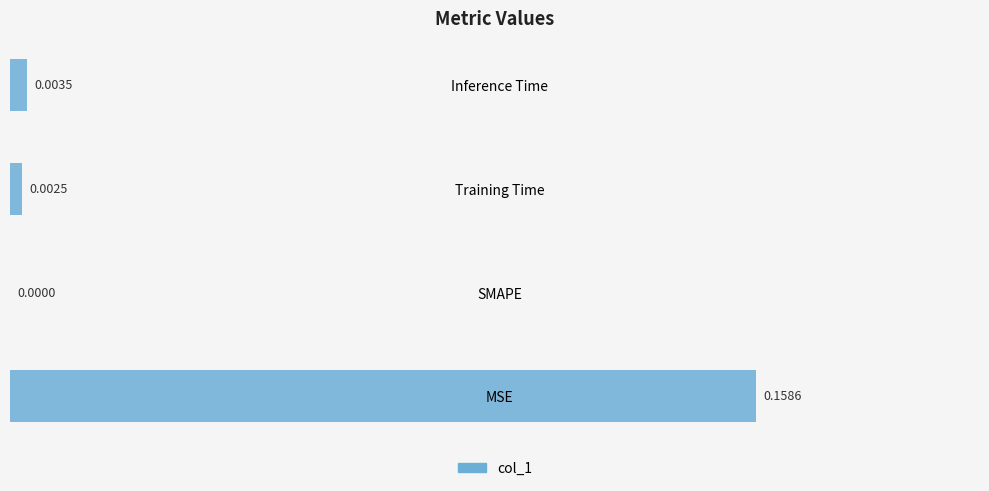

Where is the data nearest to the value 0?

SMAPE